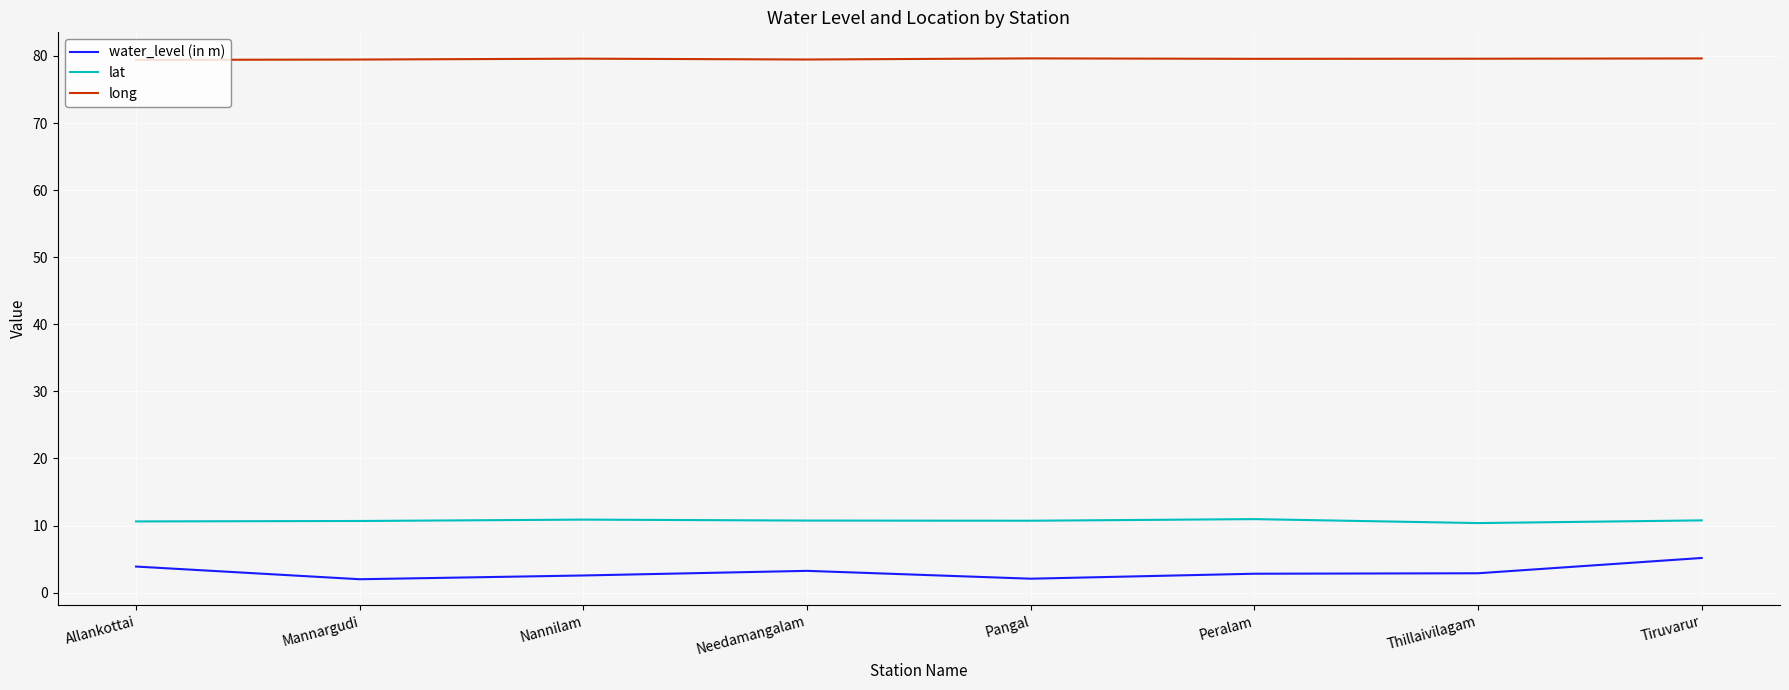

What is the difference between the second highest and minimum values in the water_level (in m) series?

1.9